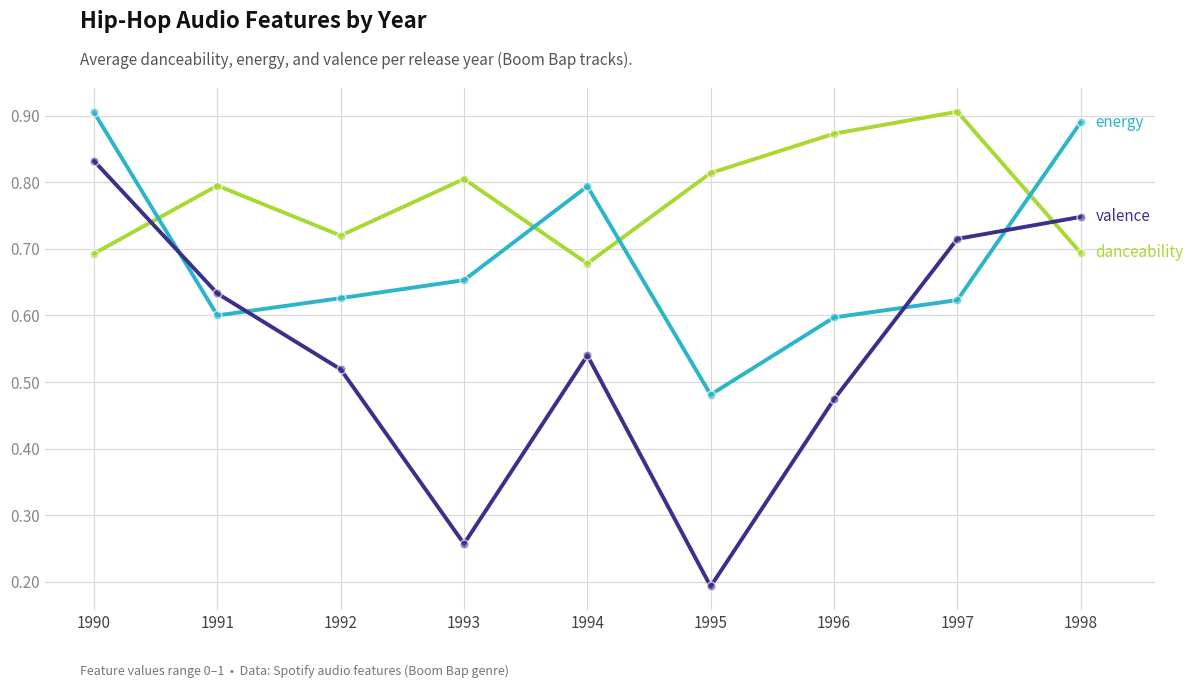

Which label corresponds to the smallest value in the chart?

1995